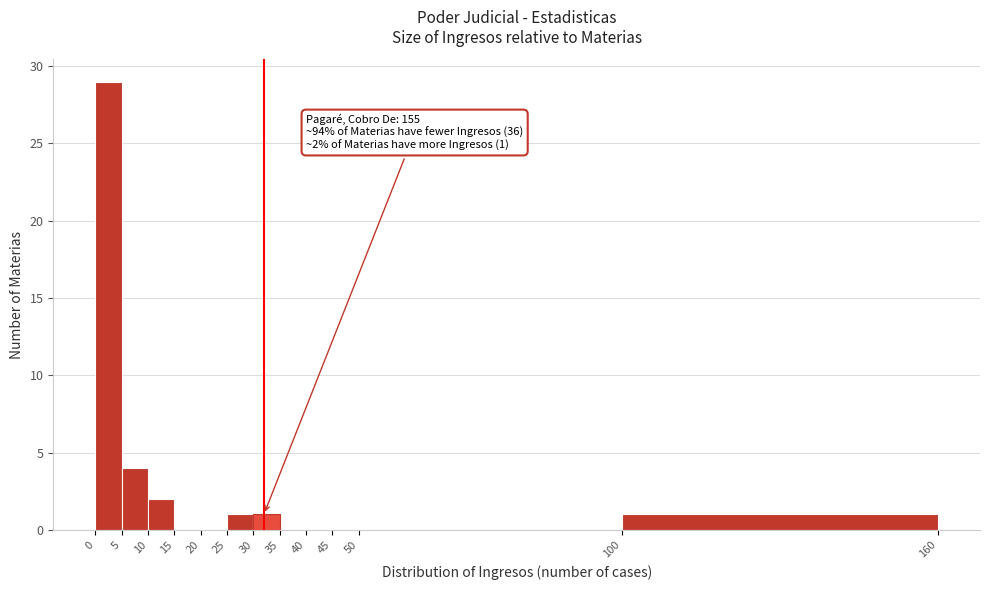

Over which range of the x-axis is the bar tallest?

0 to 5